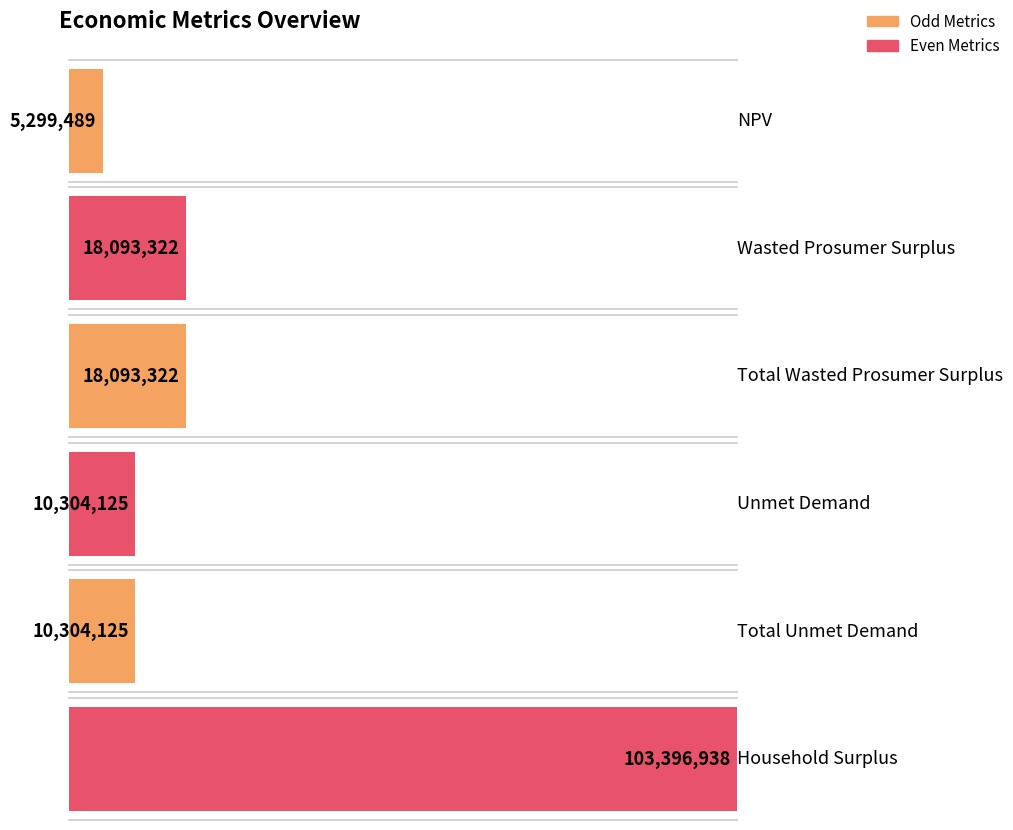

Rank the categories by value from highest to lowest.

Household Surplus, Wasted Prosumer Surplus, Total Wasted Prosumer Surplus, Unmet Demand, Total Unmet Demand, NPV